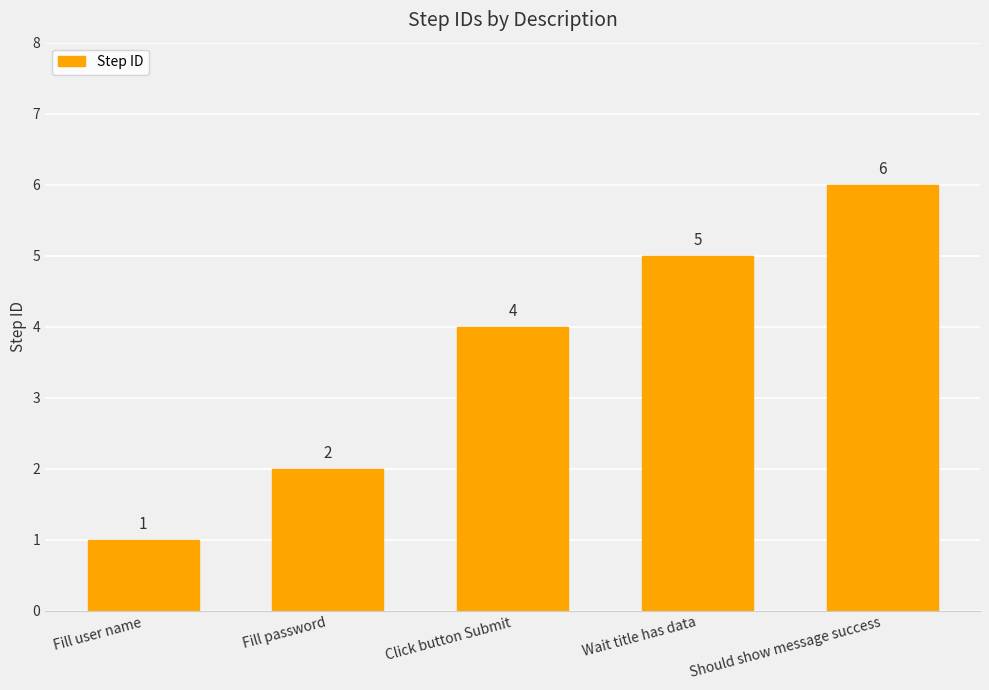

How many data points does each series have?

5